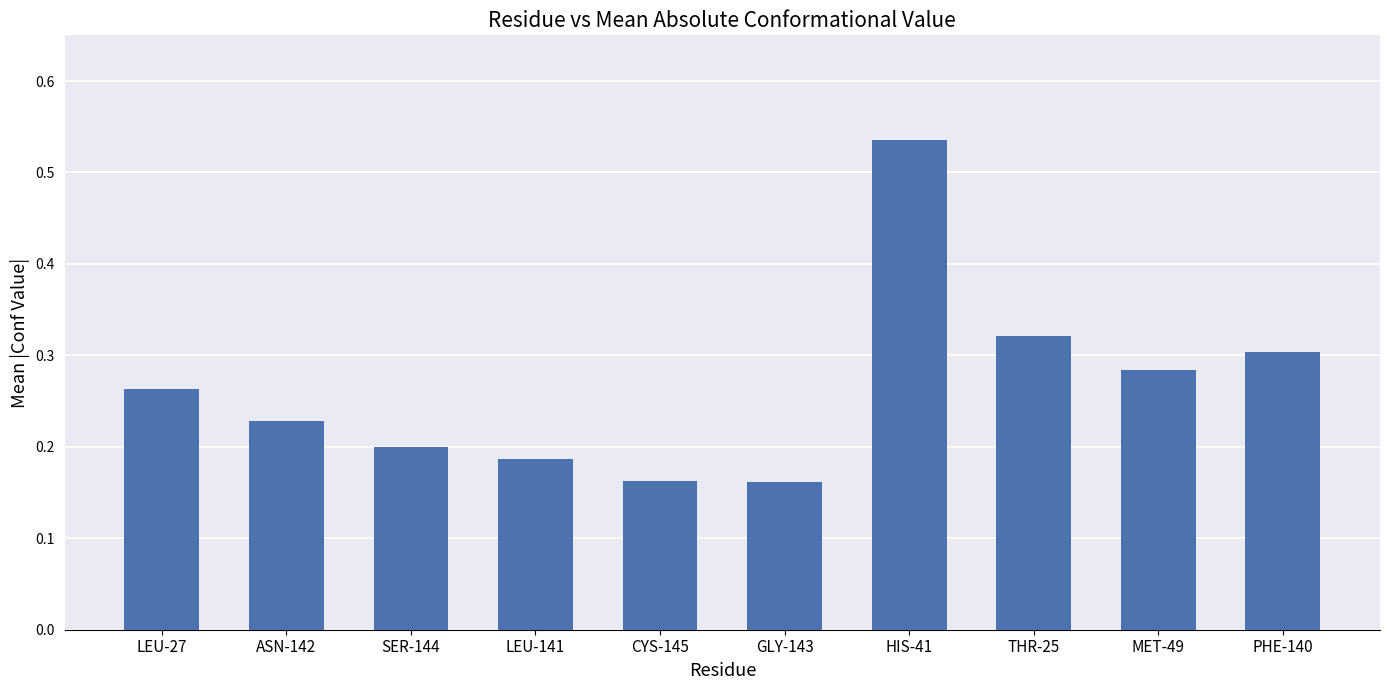

Count the values in the range 0 to 1.

10